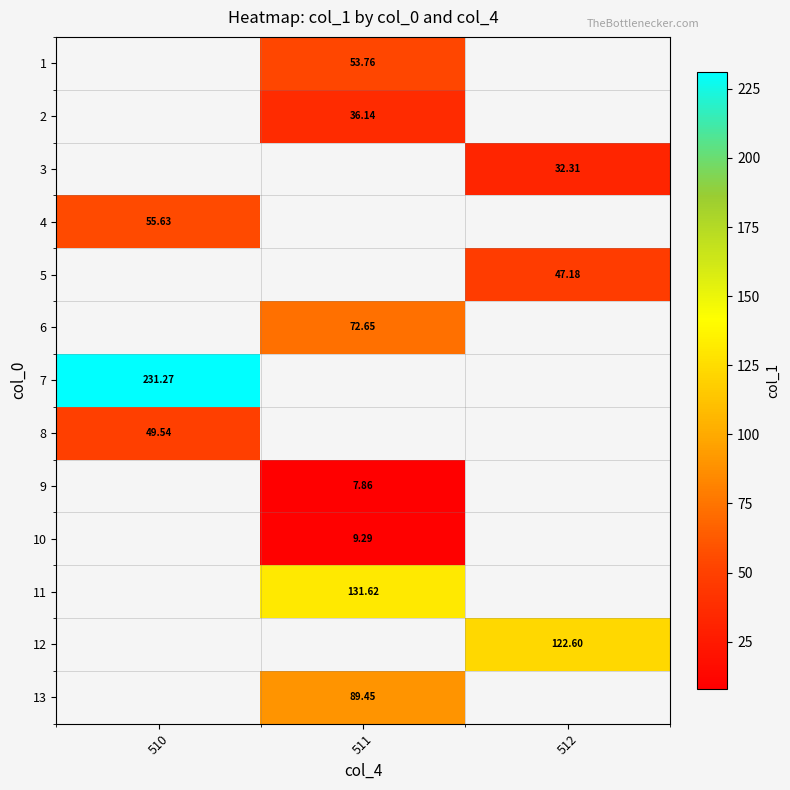

Which label corresponds to the smallest value in the chart?

511